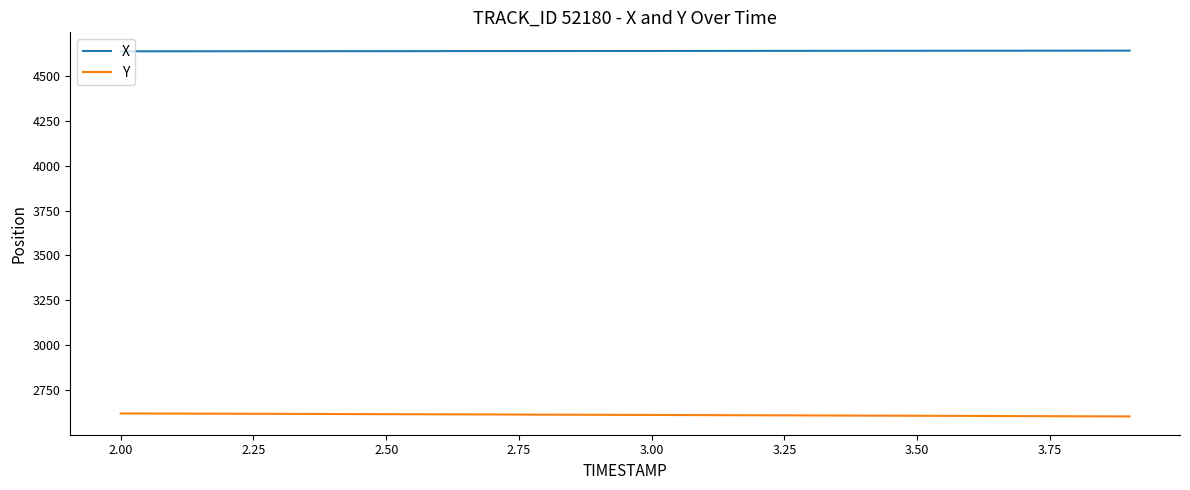

What is the lowest value of the Y series?

2603.7